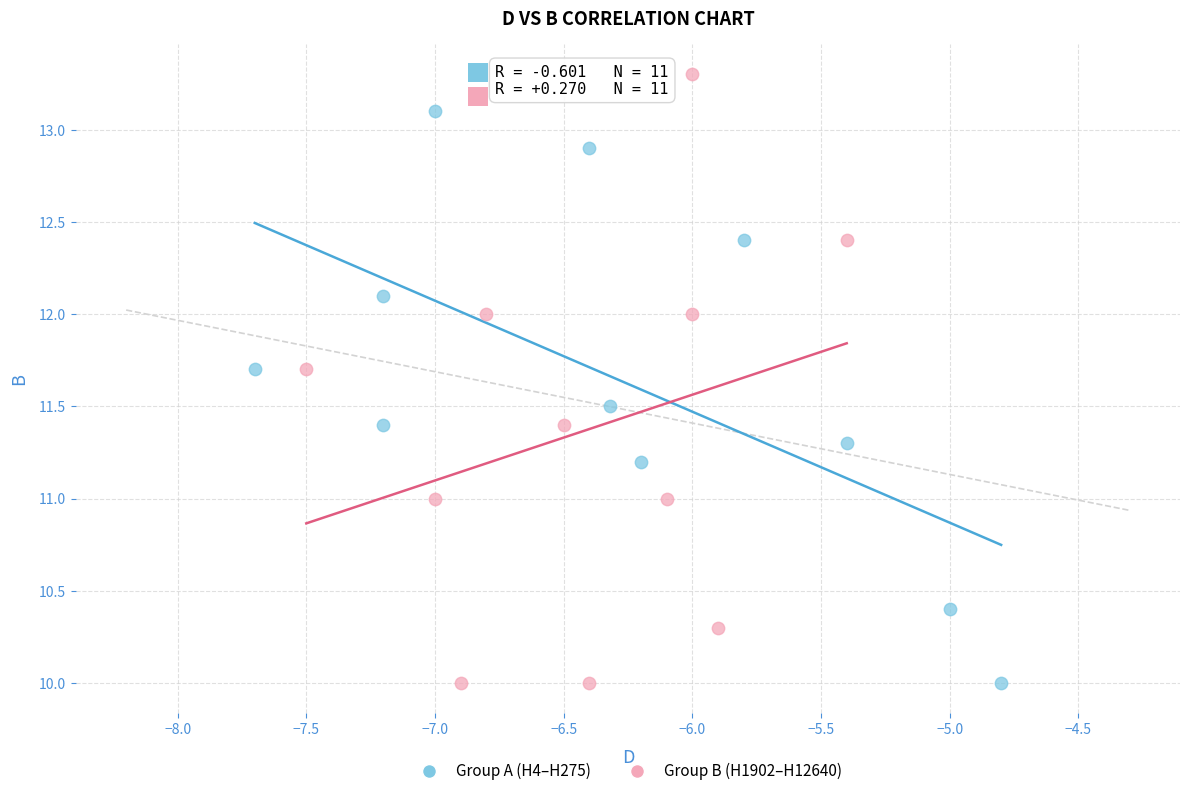

Which series has the widest spread of Y values?

Group B (H1902–H12640)